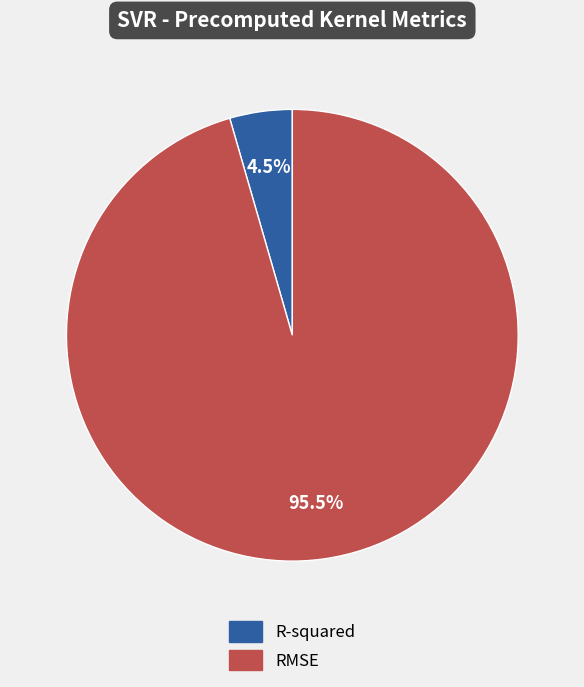

Which slice represents more than half of the pie?

RMSE